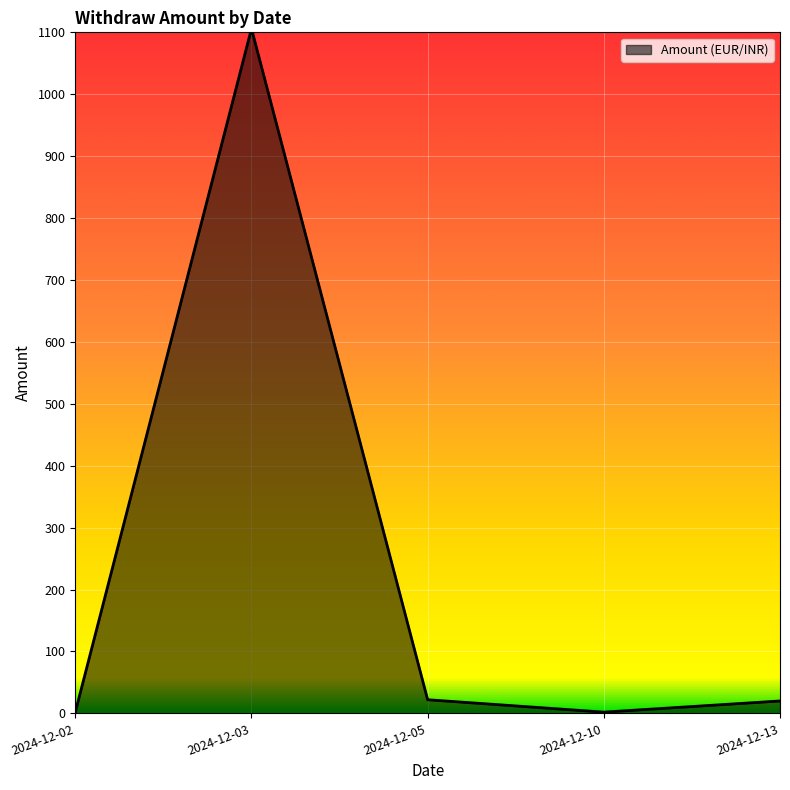

What is the maximum value shown in the chart?

1106